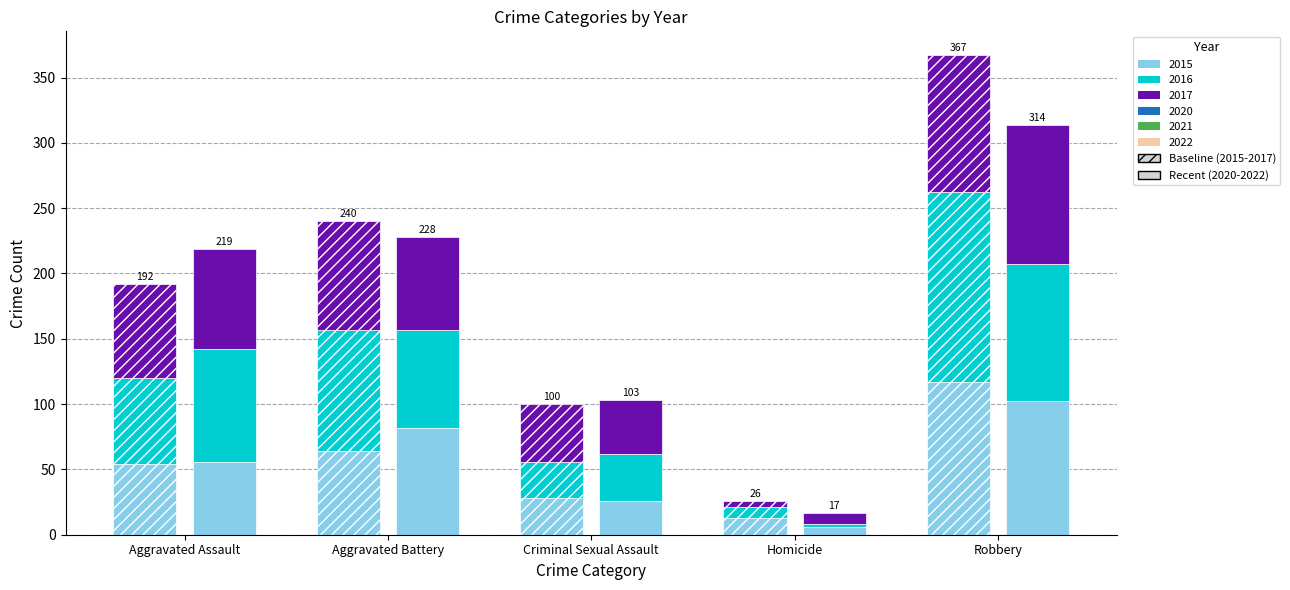

Reading left to right, transcribe all the data shown in this chart.

2015: 54	64	28	13	117
2016: 66	93	28	8	145
2017: 72	83	44	5	105
2020: 56	82	26	6	102
2021: 86	75	36	2	105
2022: 77	71	41	9	107